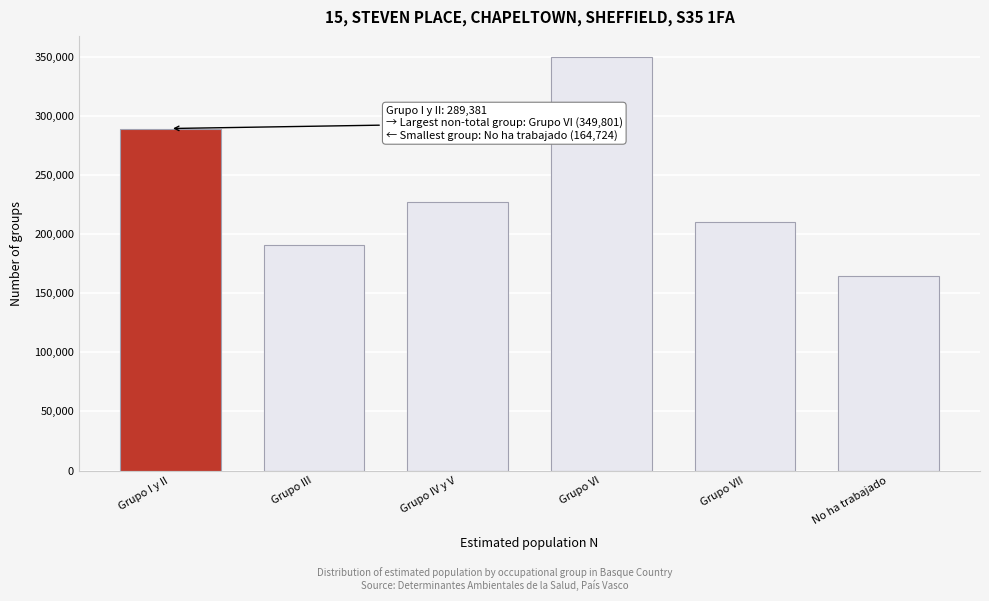

Reading left to right, transcribe all the data shown in this chart.

289381	190676	227510	349801	209886	164724